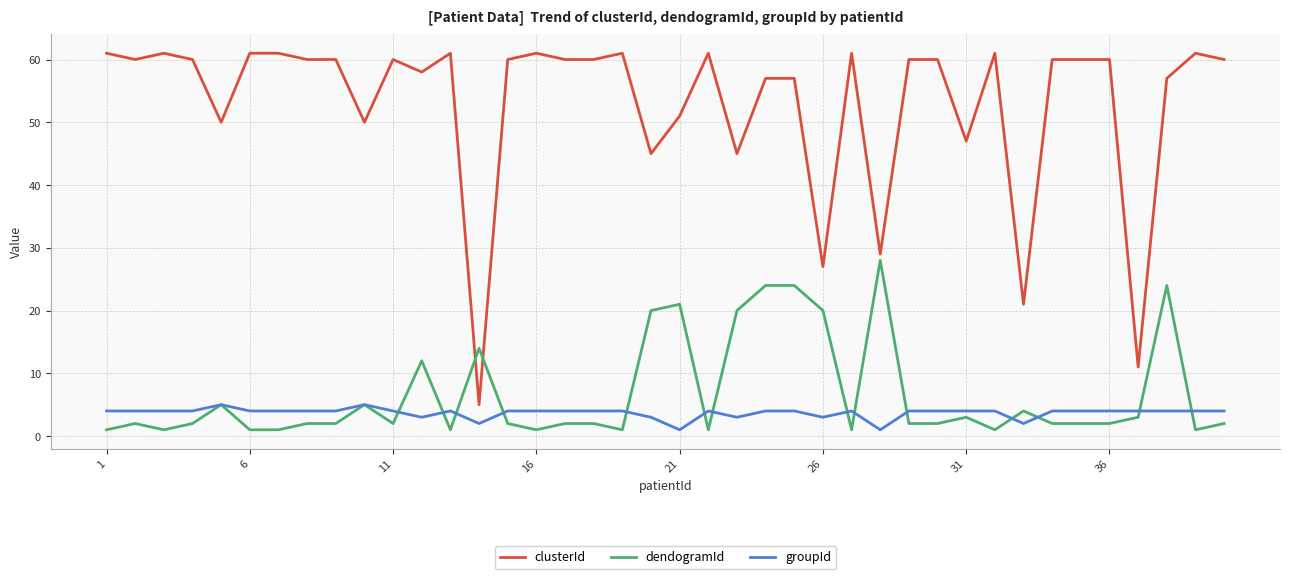

What is the maximum value for dendogramId?

28